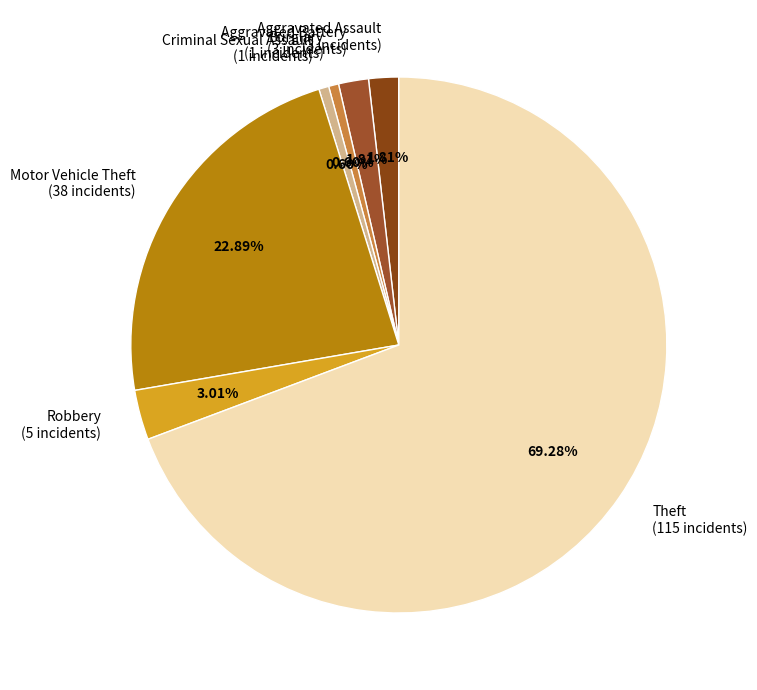

Is there any slice that represents more than half of the pie?

Yes